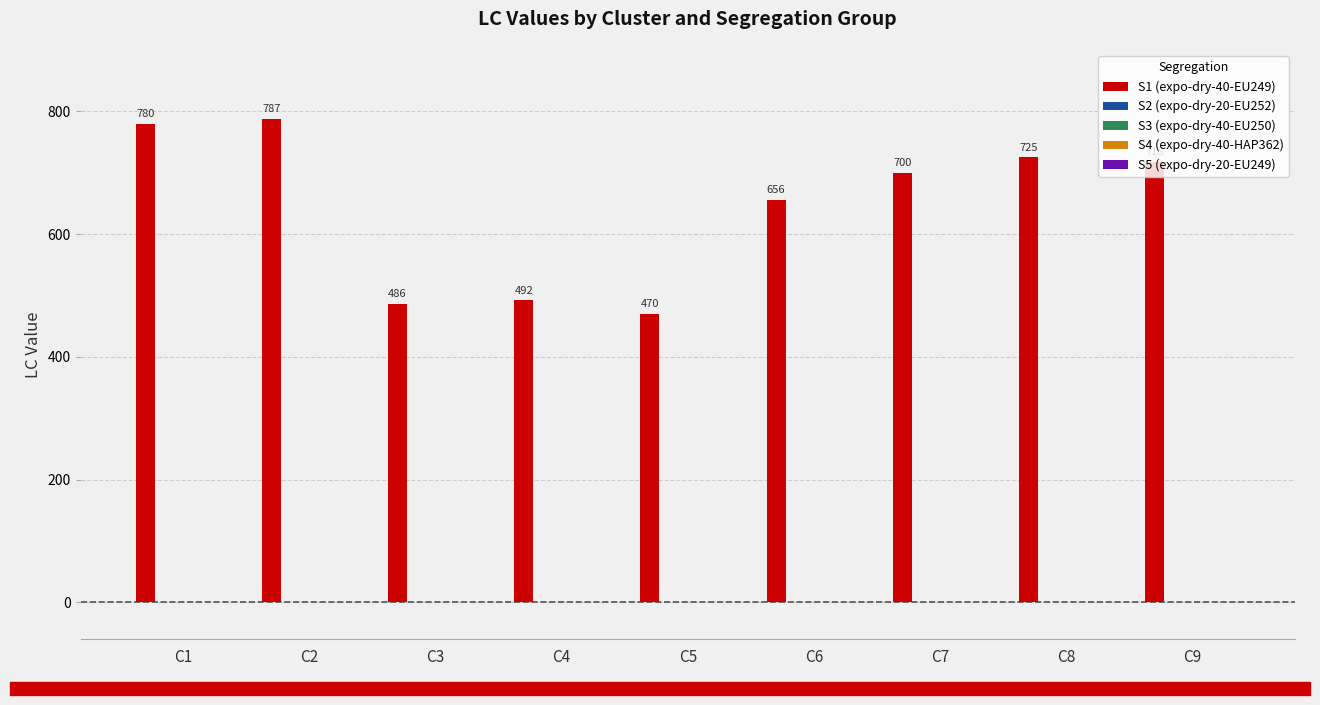

What is the difference between the second highest and minimum values?

310